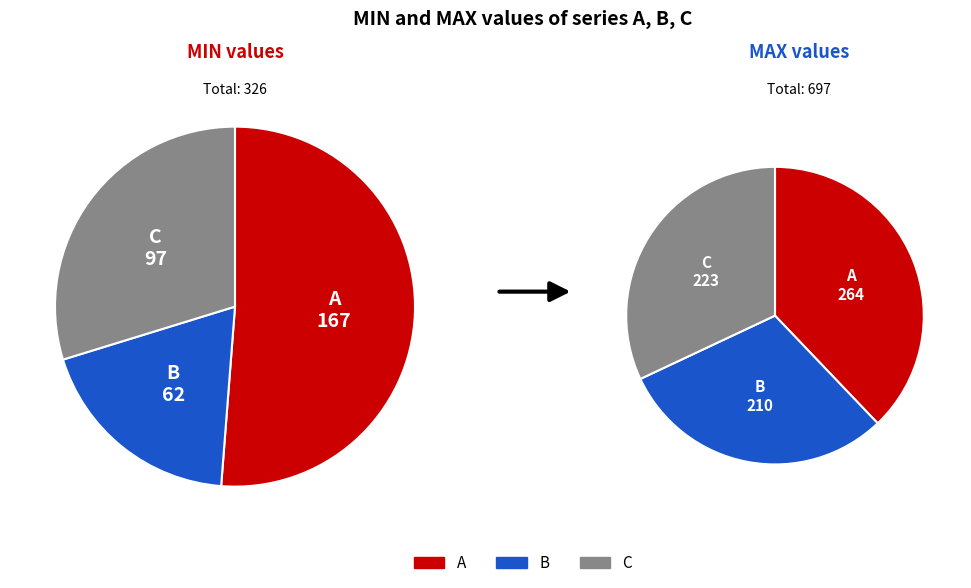

What is the majority slice?

A